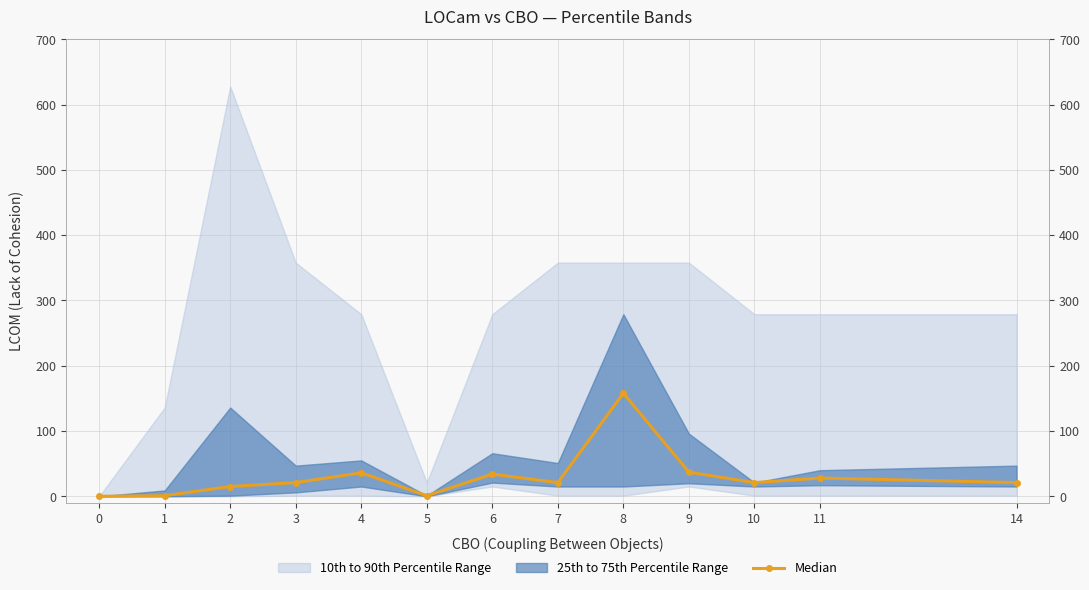

Which has a higher value, 6 or 14?

6